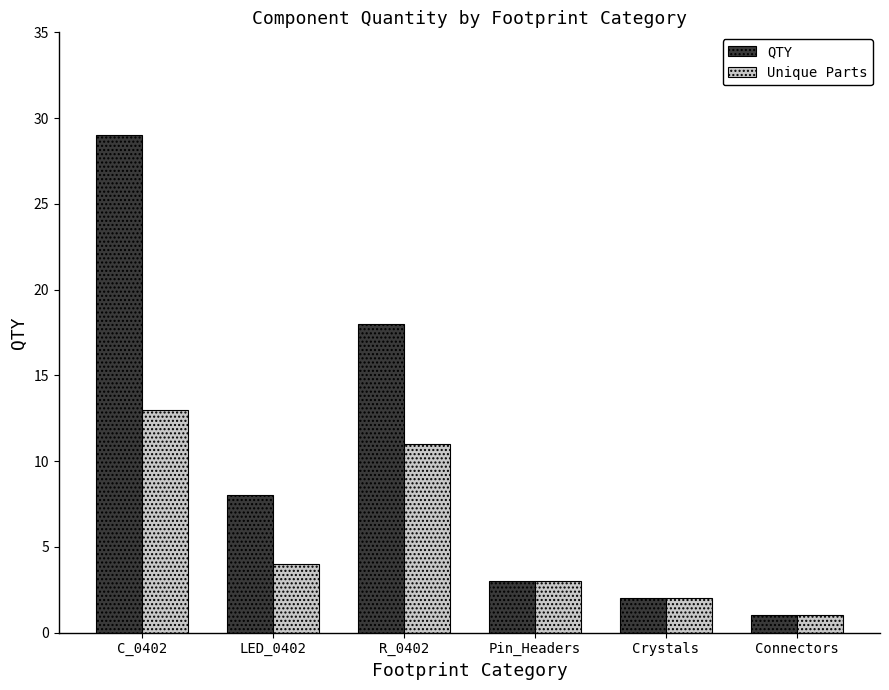

What is the value of the QTY bar at the 3rd from the left?

18